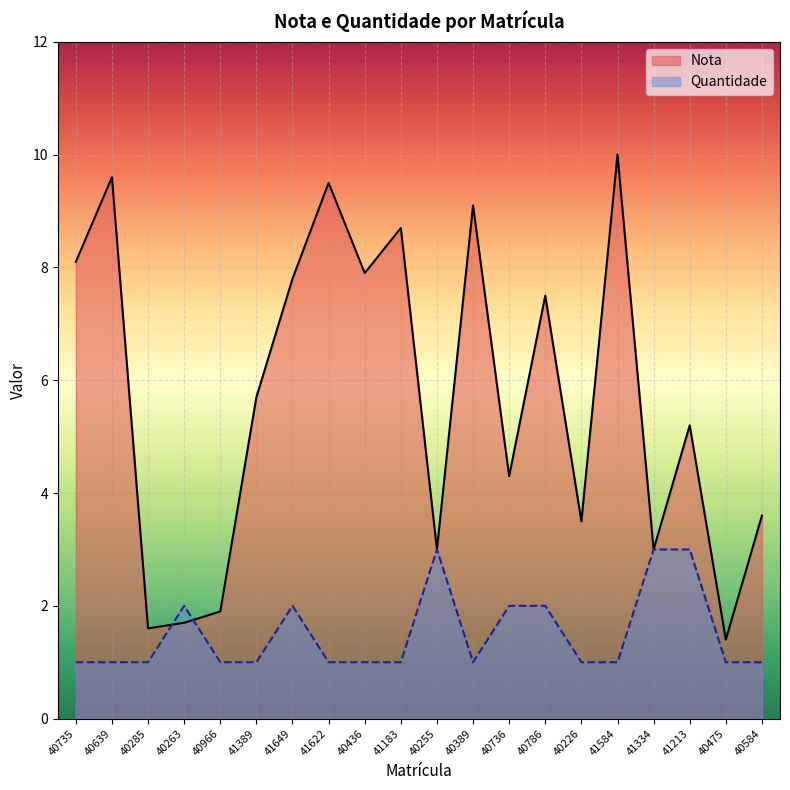

True or false: Nota and Quantidade intersect in this chart.

True